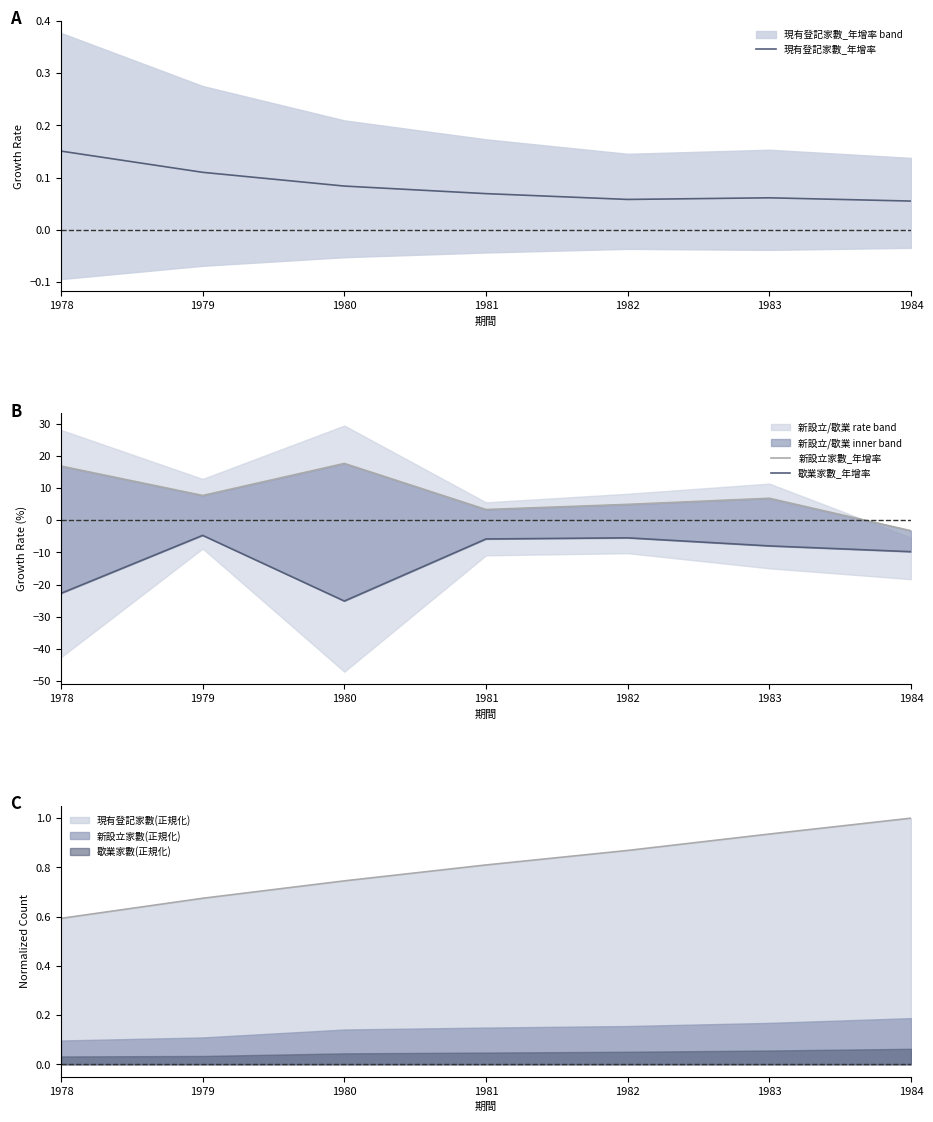

Is the value of 歇業家數_年增率 at 1982 greater than the value of 現有登記家數_年增率 at 1980?

No